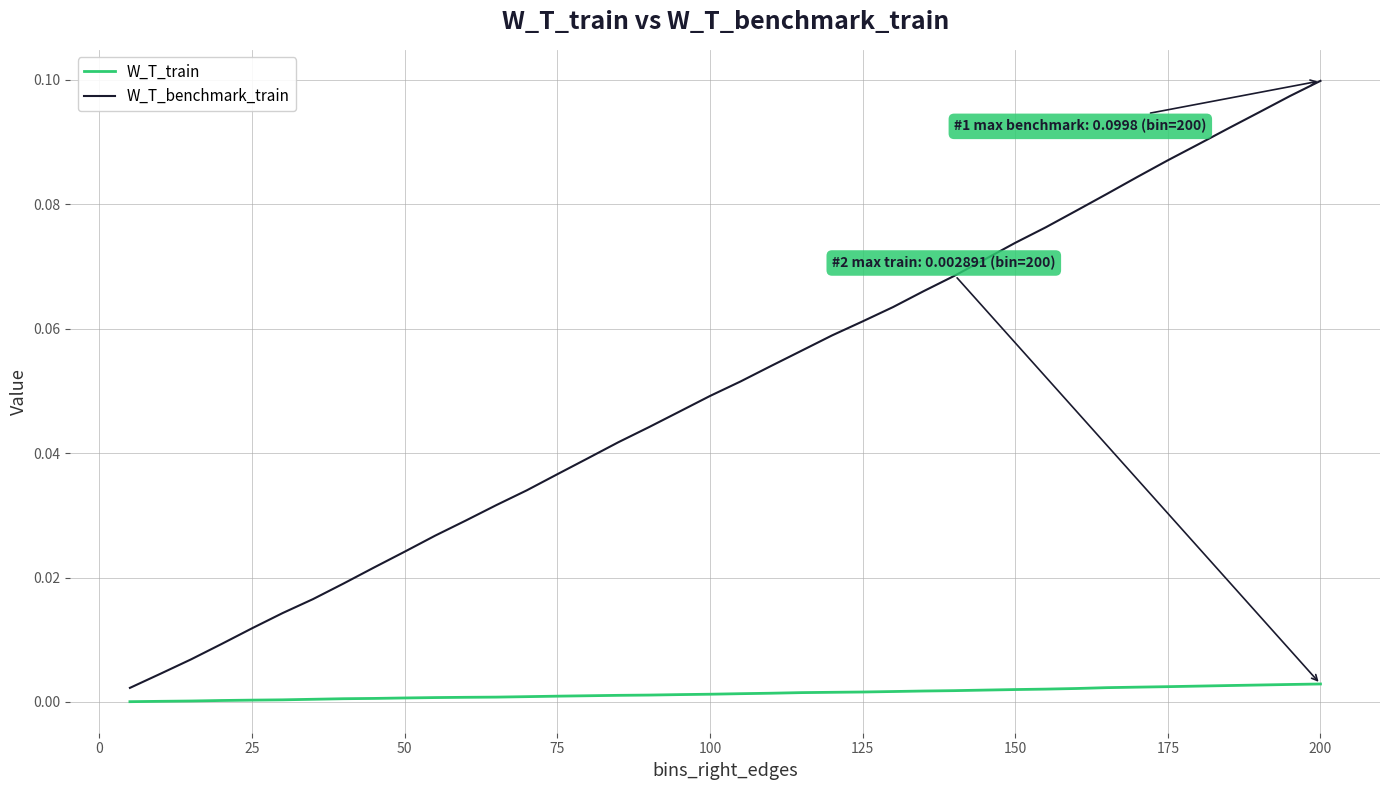

Which series has the widest spread of values?

W_T_benchmark_train